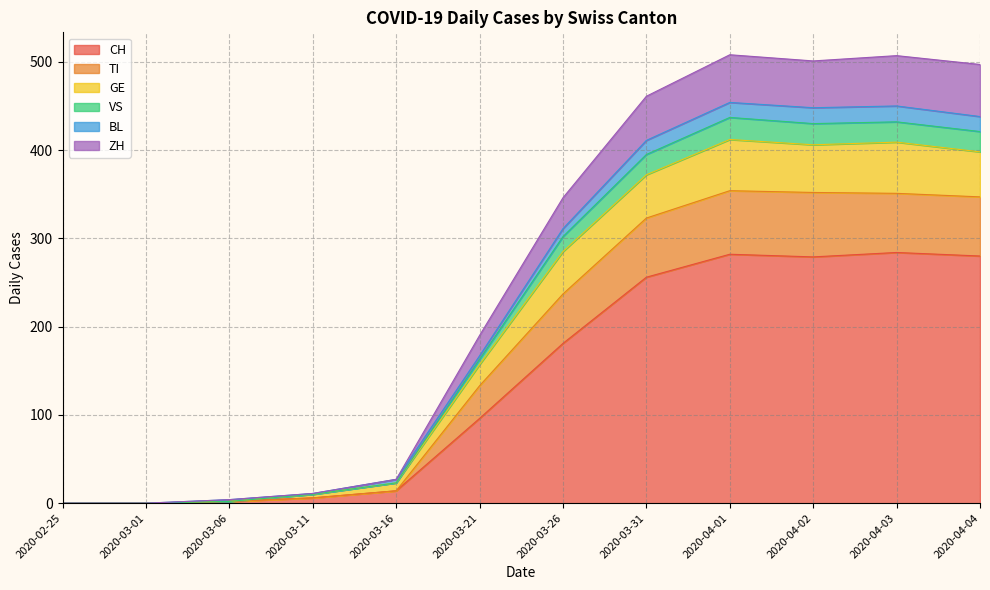

Where does the GE series first go above 302?

2020-03-31